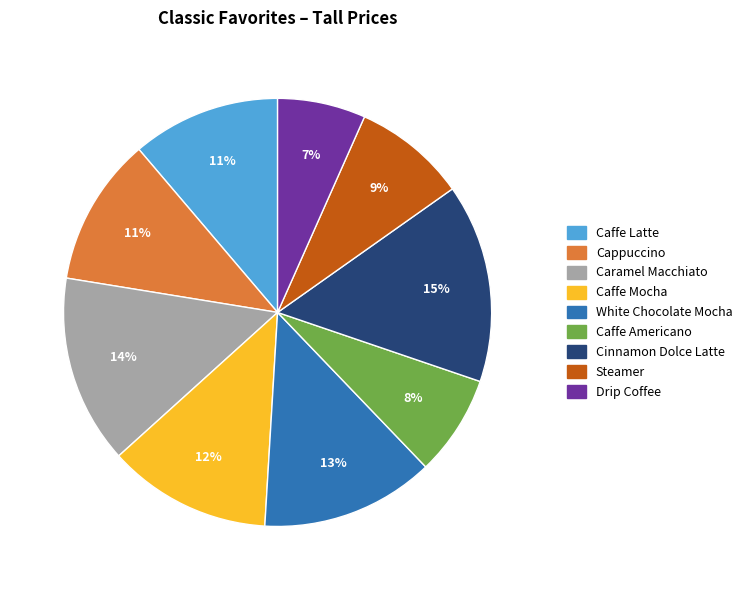

Is there a majority slice in this chart?

No